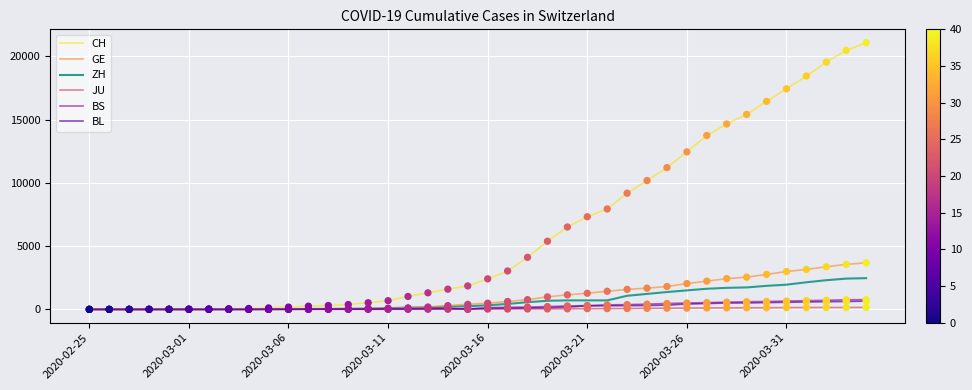

What is the maximum value shown in the chart?

21088